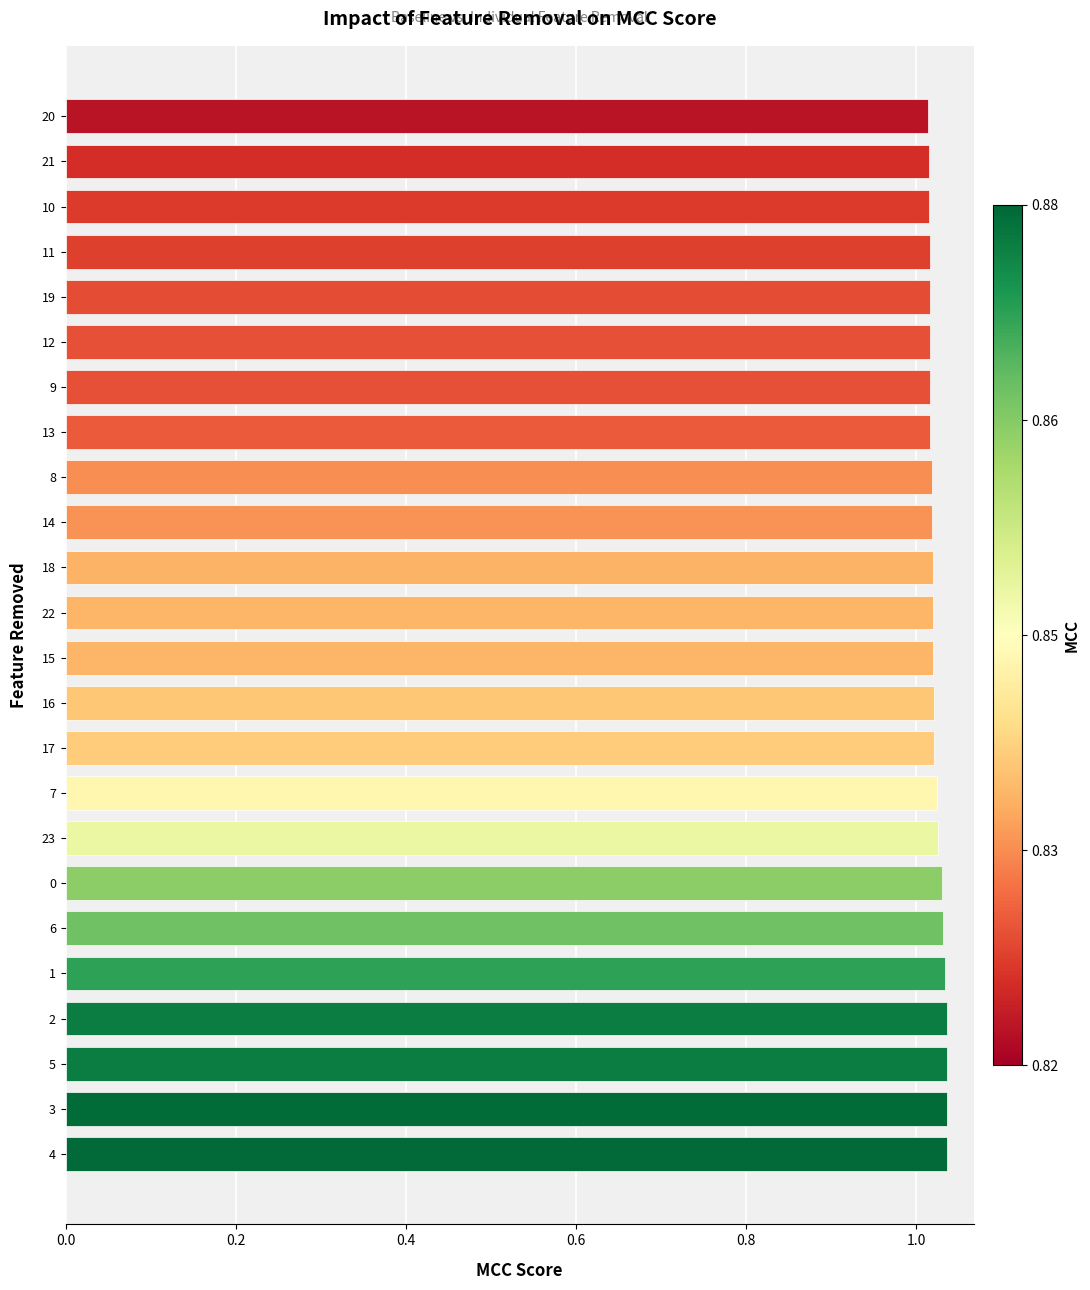

Count the values in the range 1 to 2.

24